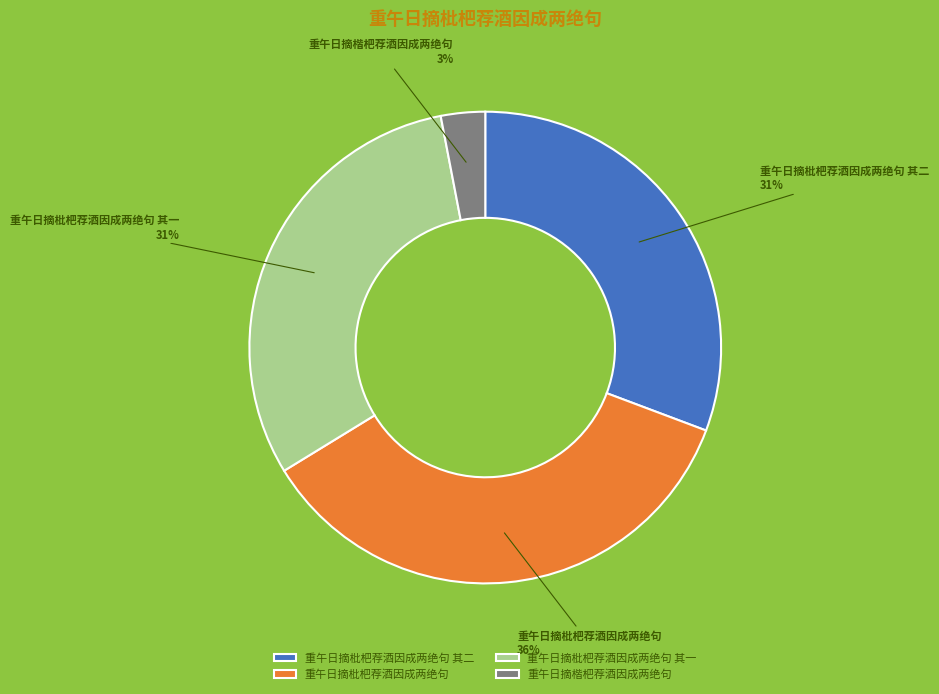

Does 重午日摘楷杷荐酒因成两绝句 represent more than half of the total?

No